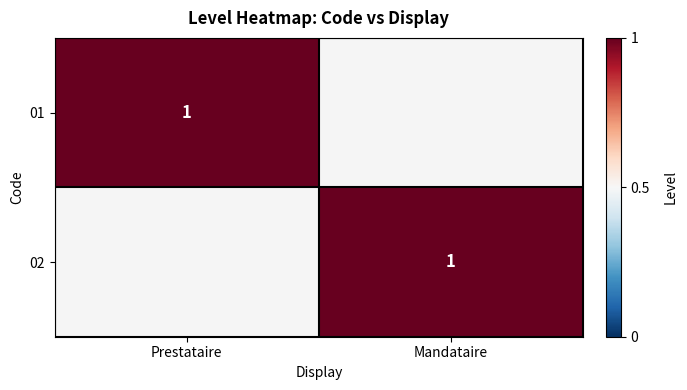

The 02 series shows 1 at Mandataire. True or false?

True